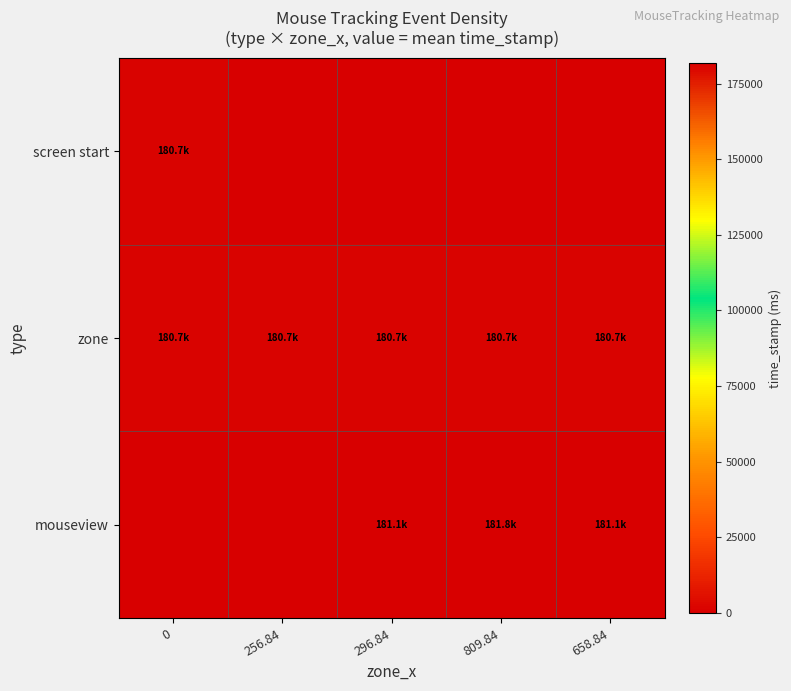

How many distinct data groups are displayed?

3